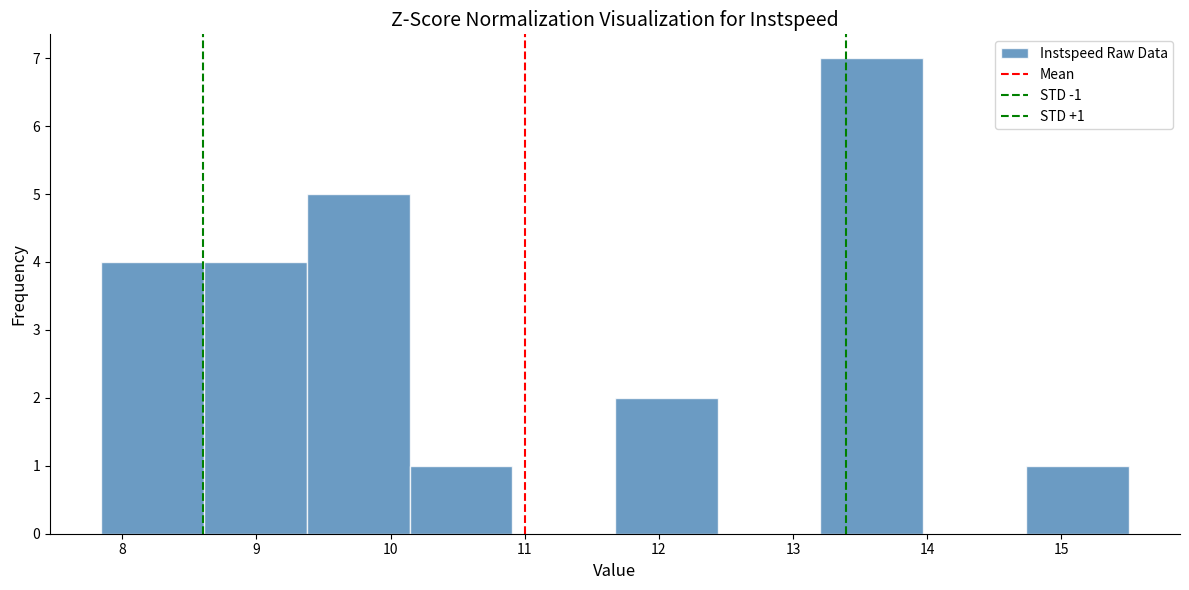

Which range on the x-axis has the tallest bar?

13.2 to 14.0